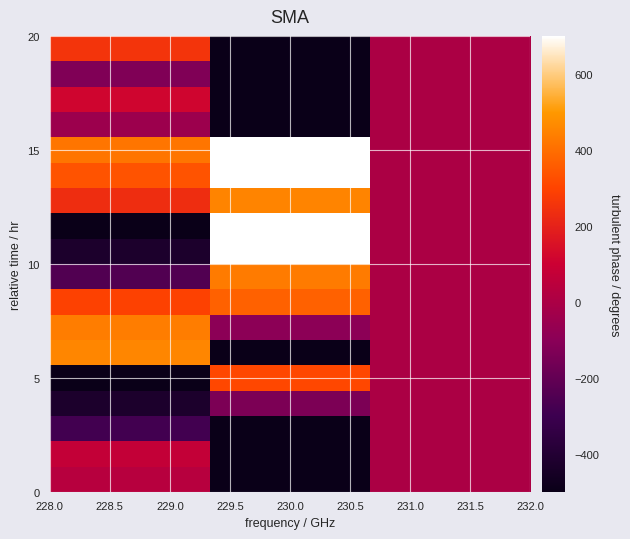

What is the minimum value shown in the chart?

-1251.0